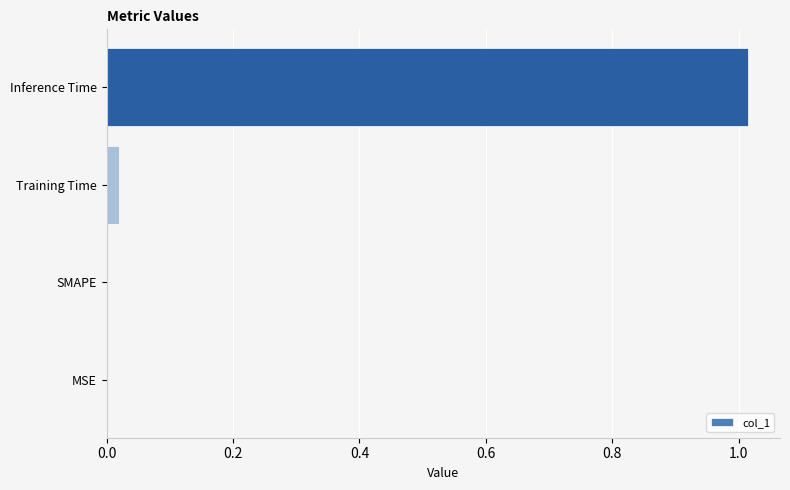

The chart shows a value of 0.6 at MSE. True or false?

False